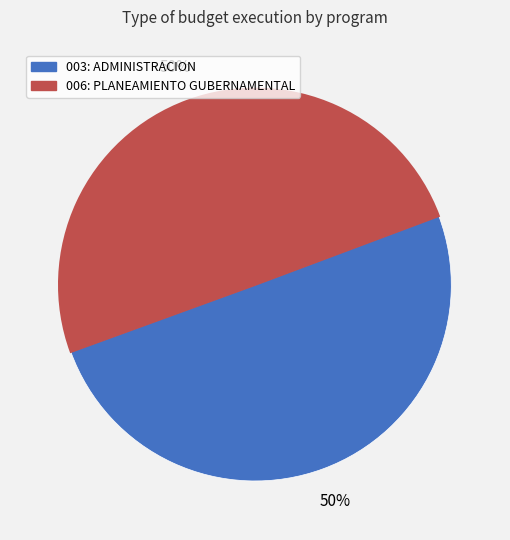

Approximately how many times larger is the value at 003: ADMINISTRACION compared to 006: PLANEAMIENTO GUBERNAMENTAL?

1.0